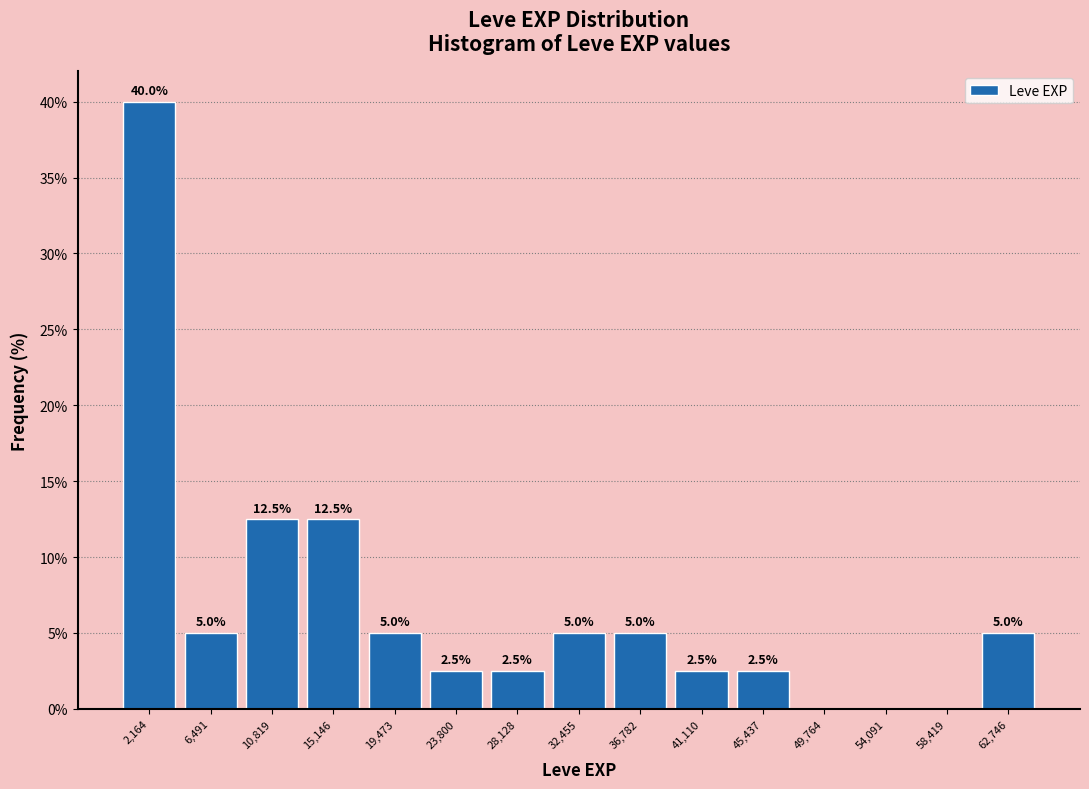

Over which range of the x-axis is the bar tallest?

0 to 4500